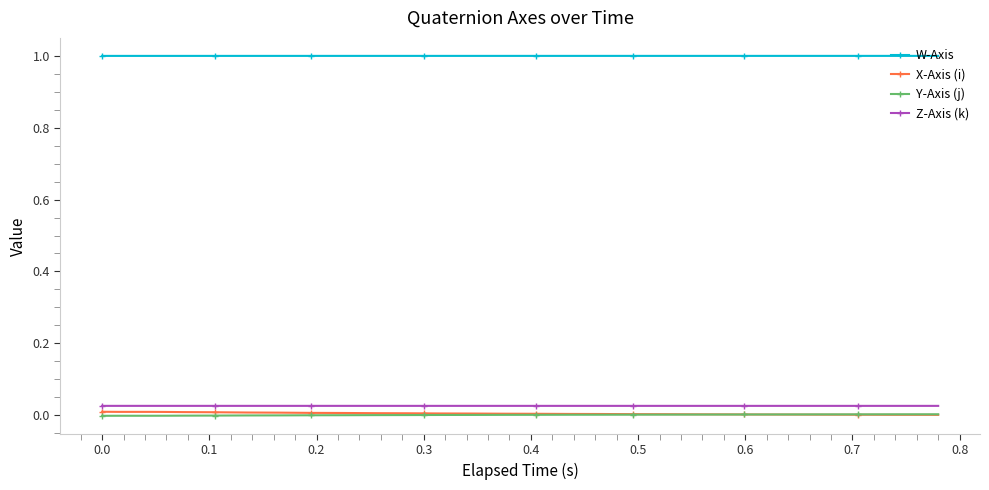

Which series has the largest total across all categories?

W-Axis